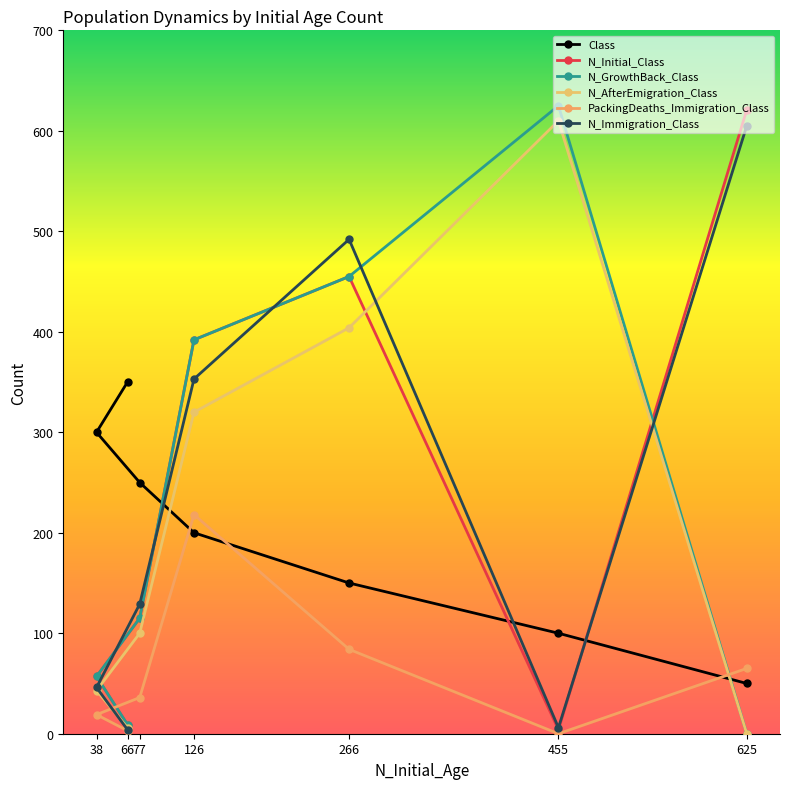

Is the value of N_GrowthBack_Class at 625 greater than the value of N_Initial_Class at 455?

No